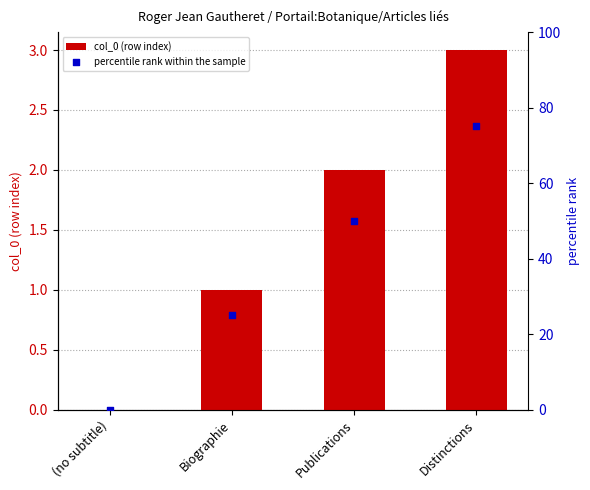

Is the value of col_0 (row index) at Publications greater than the value of percentile rank within the sample at Distinctions?

No